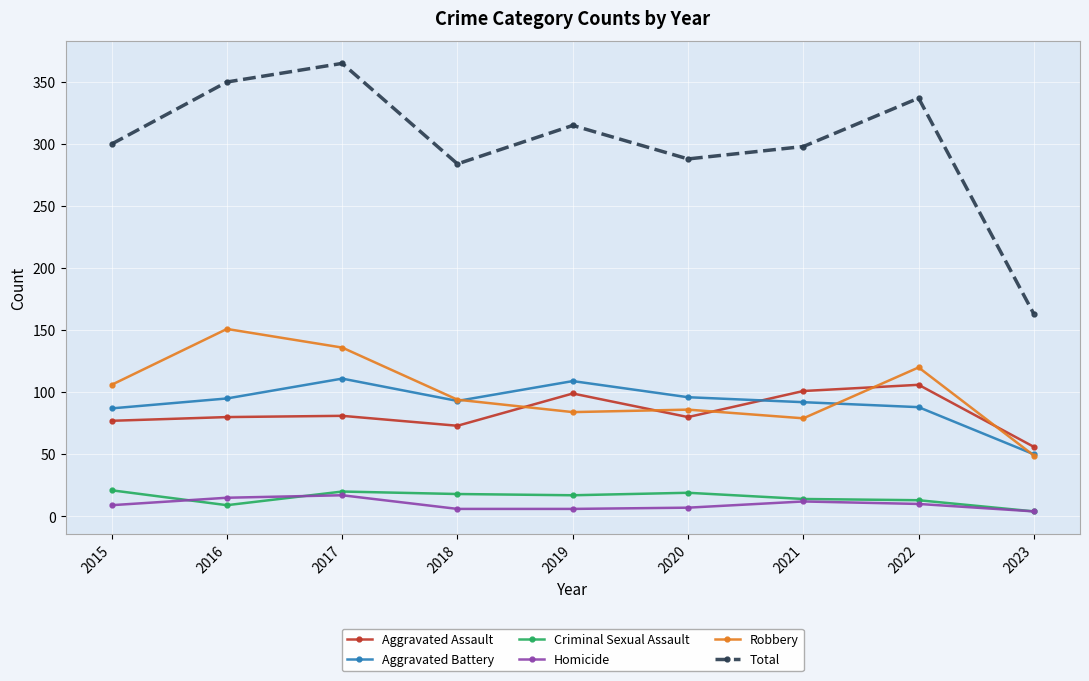

Is it true that Aggravated Assault equals 98 at 2023?

False